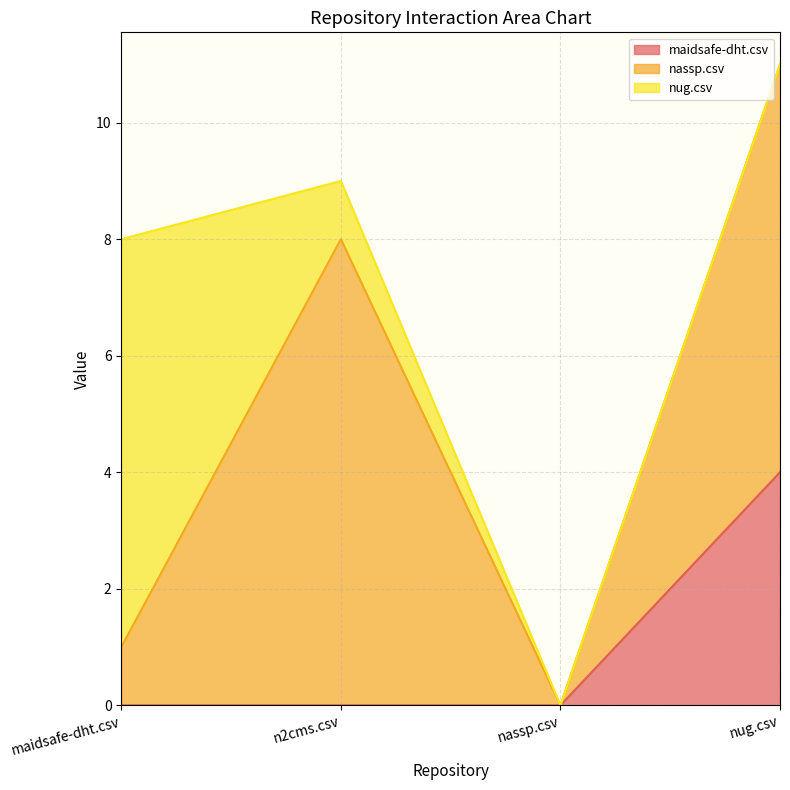

The nug.csv series shows -5 at nassp.csv. True or false?

False